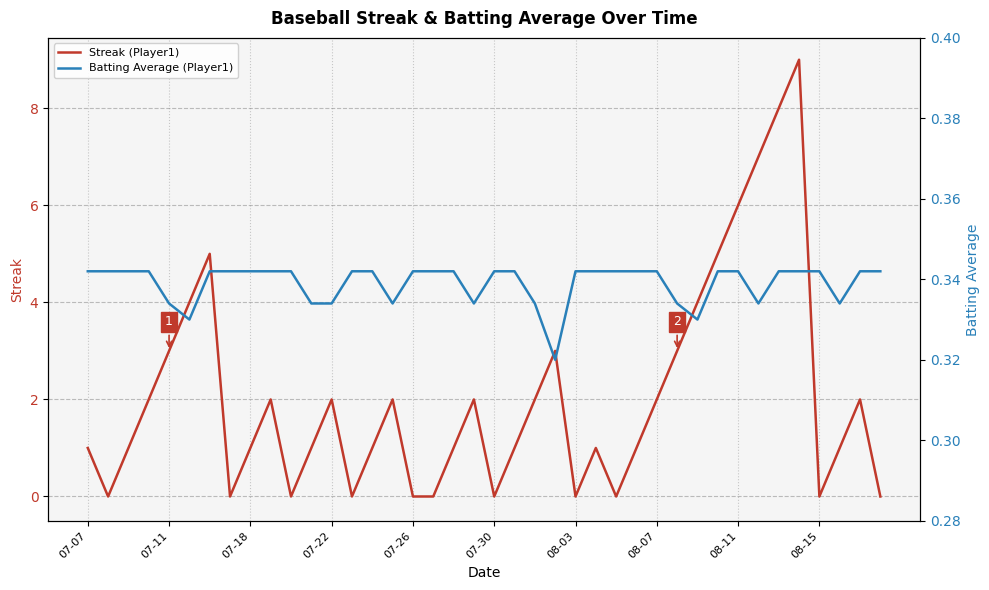

The Streak (Player1) series shows 0 at 07-26. True or false?

True